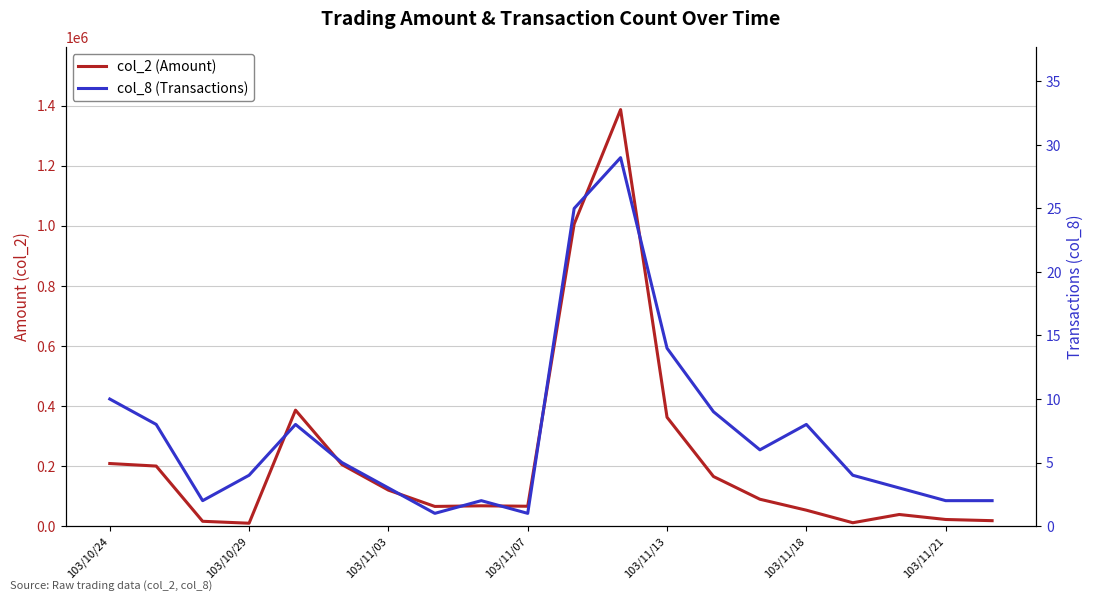

The col_8 (Transactions) series shows 1 at 7. True or false?

False